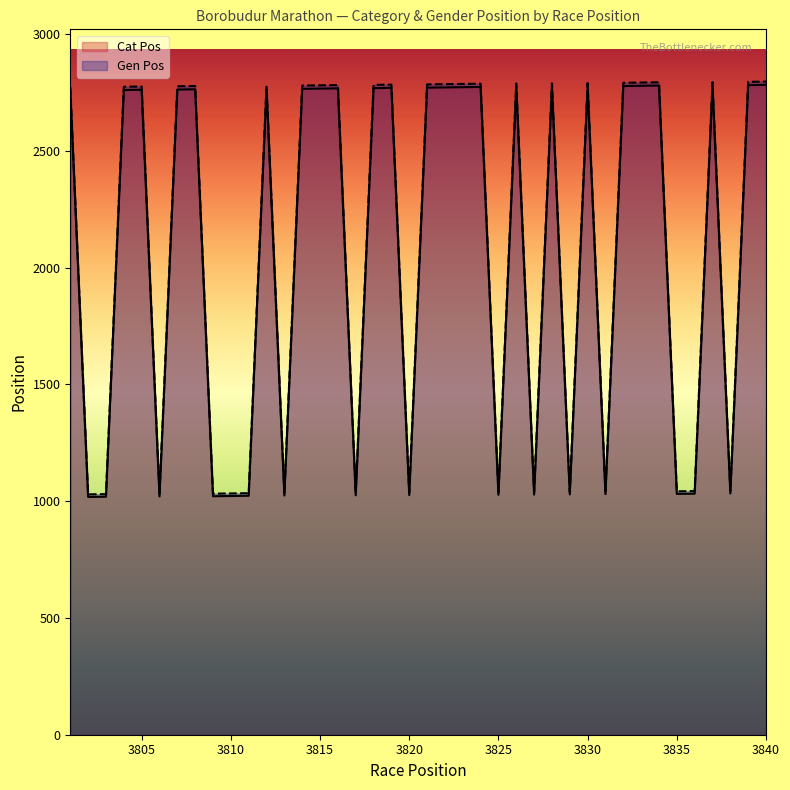

Reading right to left, extract all data points from this chart.

Cat Pos: 3840=2782	3839=2781	3838=1033	3837=2780	3836=1032	3835=1031	3834=2779	3833=2778	3832=2777	3831=1030	3830=2776	3829=1029	3828=2775	3827=1028	3826=2774	3825=1027	3824=2773	3823=2772	3822=2771	3821=2770	3820=1026	3819=2769	3818=2768	3817=1025	3816=2767	3815=2766	3814=2765	3813=1024	3812=2764	3811=1023	3810=1022	3809=1021	3808=2763	3807=2762	3806=1020	3805=2761	3804=2760	3803=1019	3802=1018	3801=2759
Gen Pos: 3840=2796	3839=2795	3838=1044	3837=2794	3836=1043	3835=1042	3834=2793	3833=2792	3832=2791	3831=1041	3830=2790	3829=1040	3828=2789	3827=1039	3826=2788	3825=1038	3824=2787	3823=2786	3822=2785	3821=2784	3820=1037	3819=2783	3818=2782	3817=1036	3816=2781	3815=2780	3814=2779	3813=1035	3812=2778	3811=1034	3810=1033	3809=1032	3808=2777	3807=2776	3806=1031	3805=2775	3804=2774	3803=1030	3802=1029	3801=2773